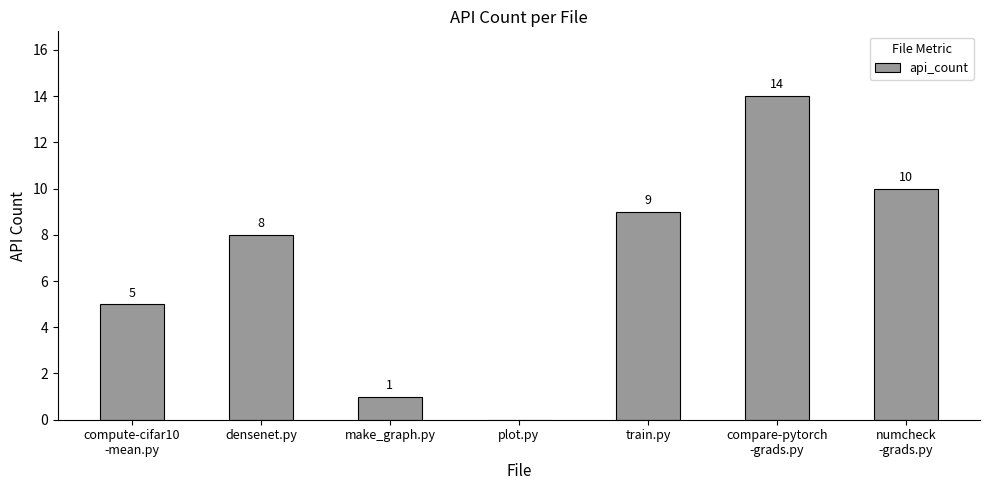

Are the bars horizontal?

No